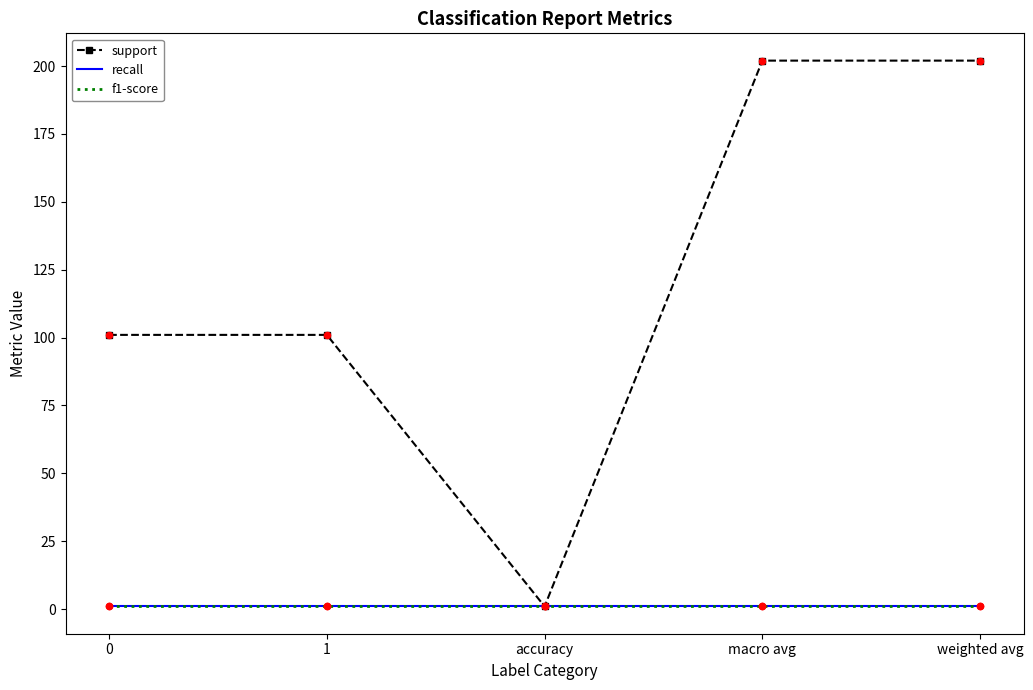

What is the total value across all series at 1?

103